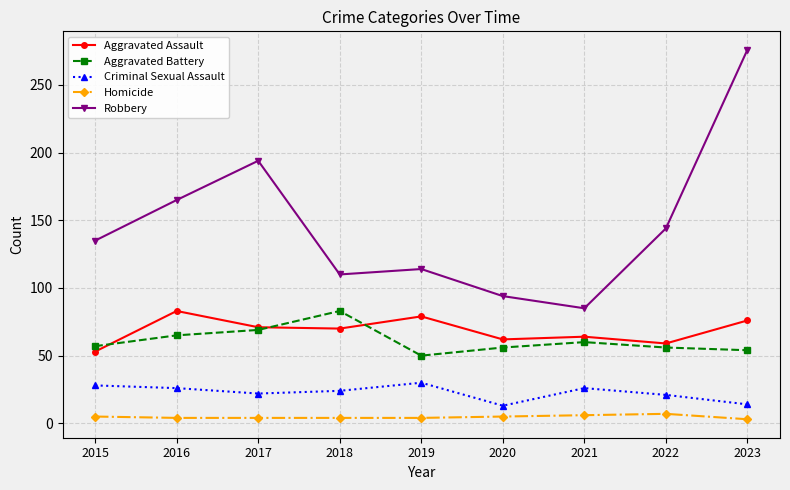

Rank the series at 2019 from lowest to highest value.

Homicide, Criminal Sexual Assault, Aggravated Battery, Aggravated Assault, Robbery